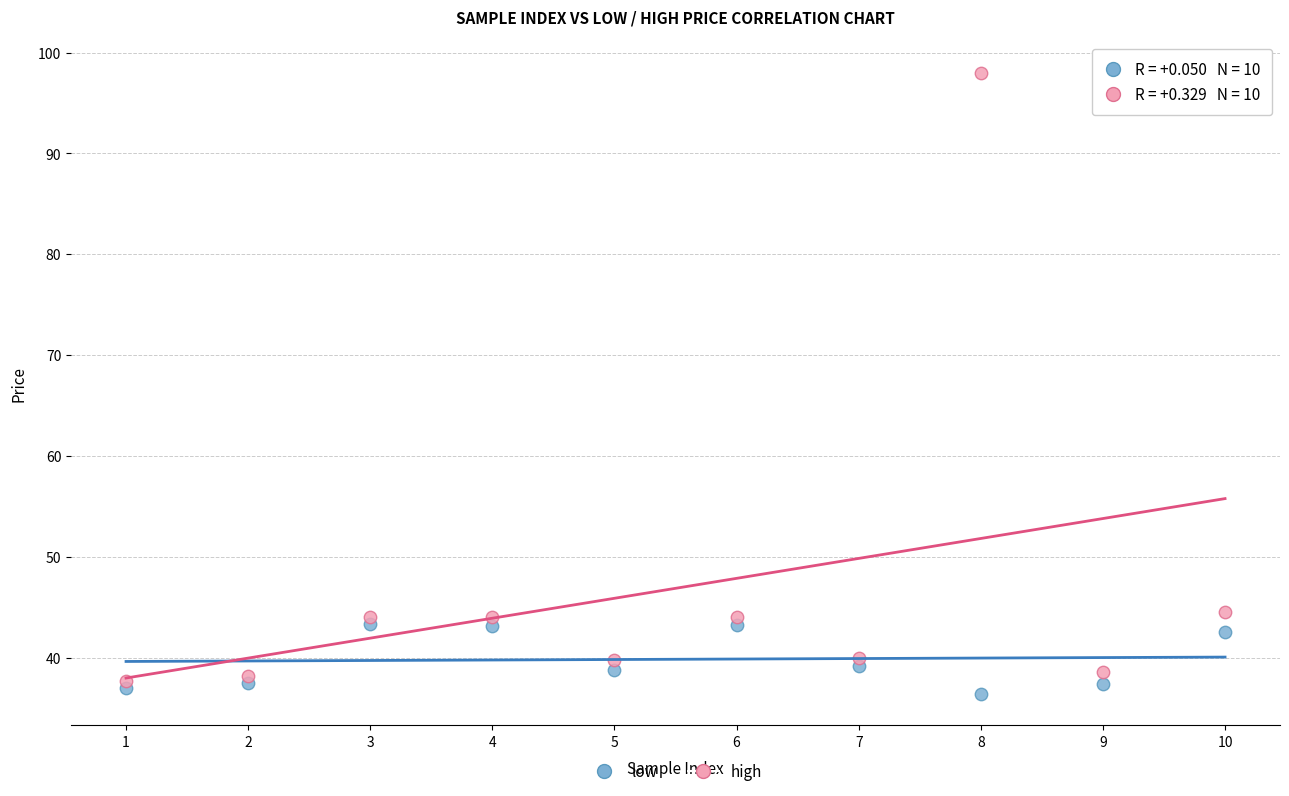

What is the X range (max minus min) for the scatter plot?

9.0